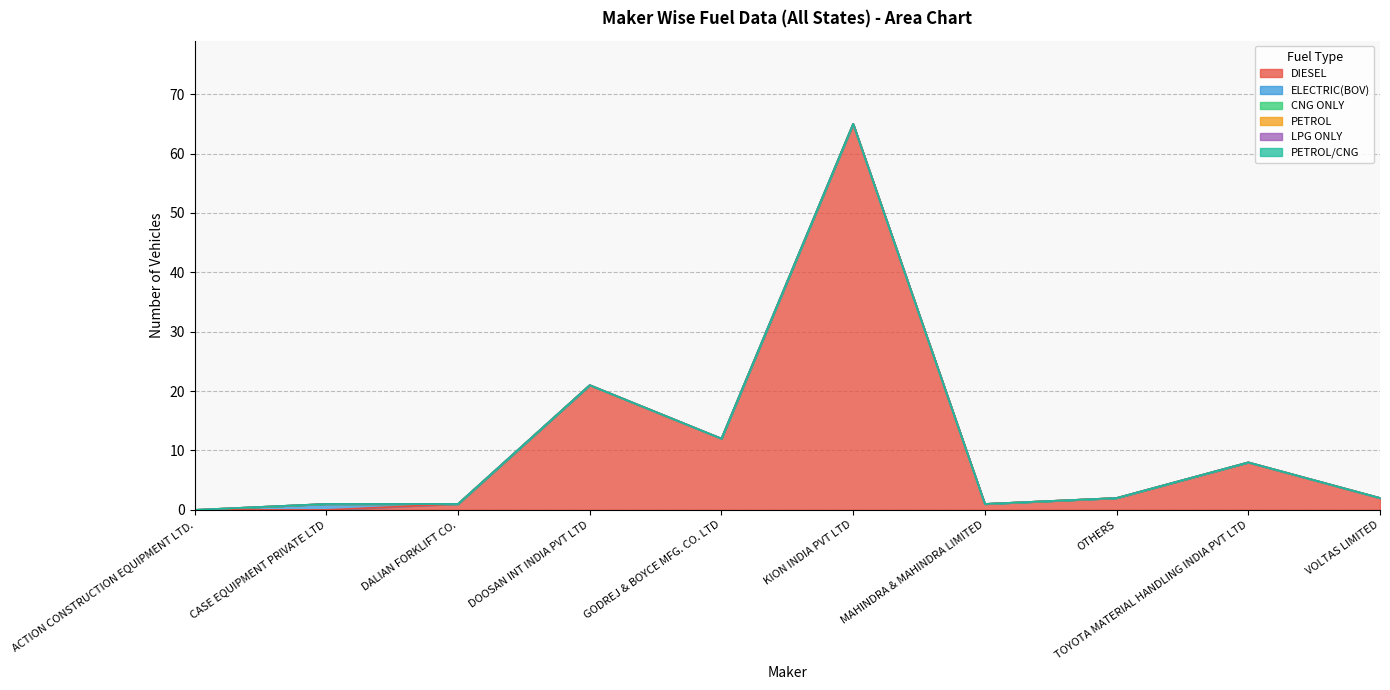

At DOOSAN INT INDIA PVT LTD, list the series in order from smallest to largest.

ELECTRIC(BOV), CNG ONLY, PETROL, LPG ONLY, PETROL/CNG, DIESEL